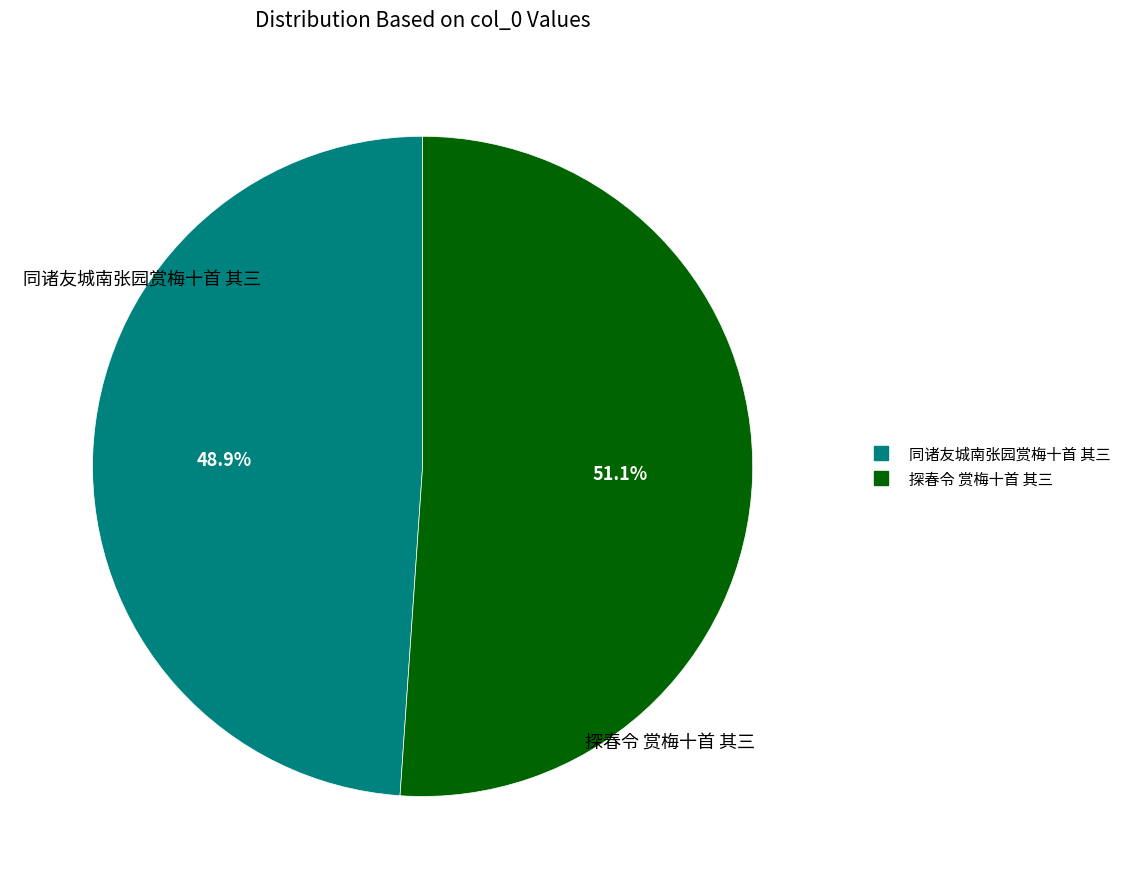

To the nearest percent, what is the difference between the 同诸友城南张园赏梅十首 其三 and 探春令 赏梅十首 其三 slice percentages?

2%